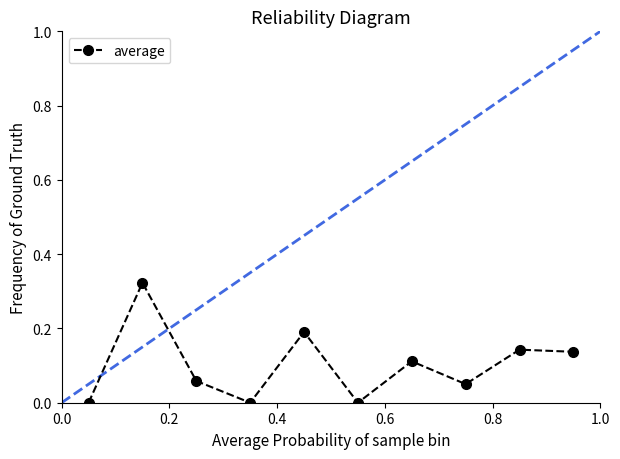

True or false: there are more than 0 points higher than both neighbors.

True